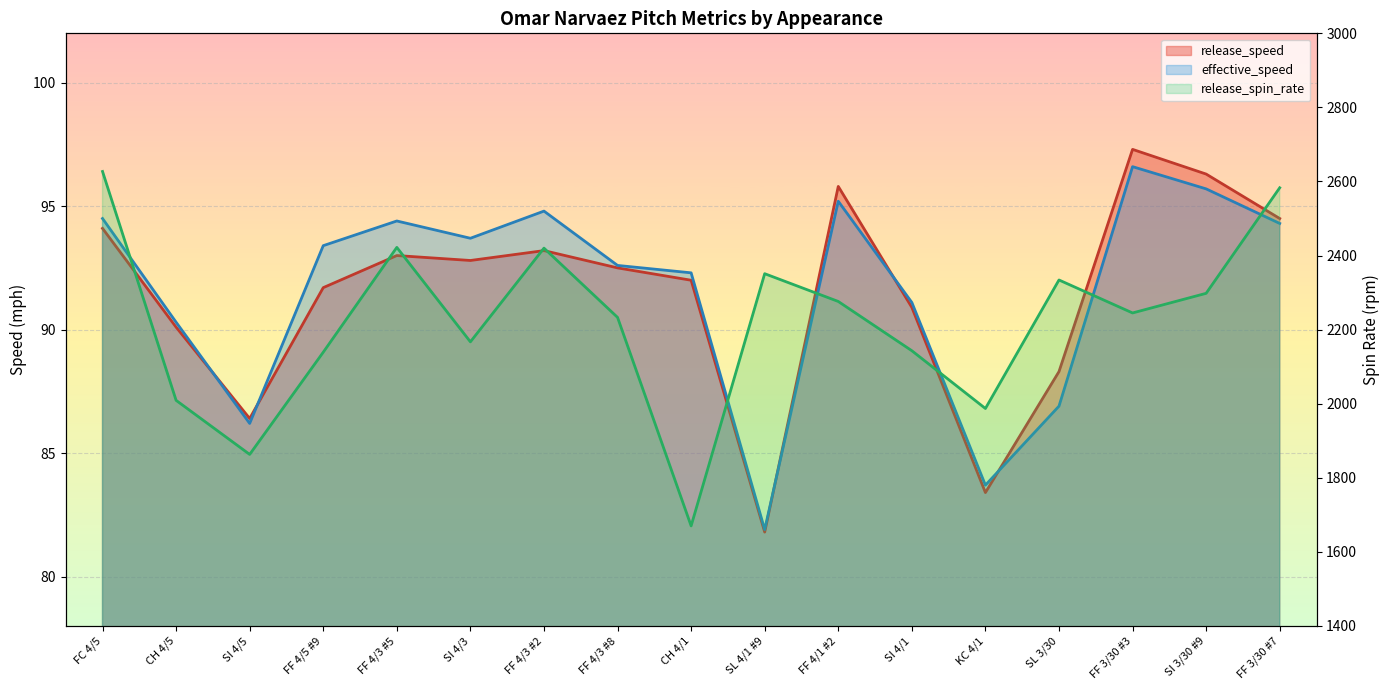

True or false: release_speed and release_spin_rate cross at least once.

False